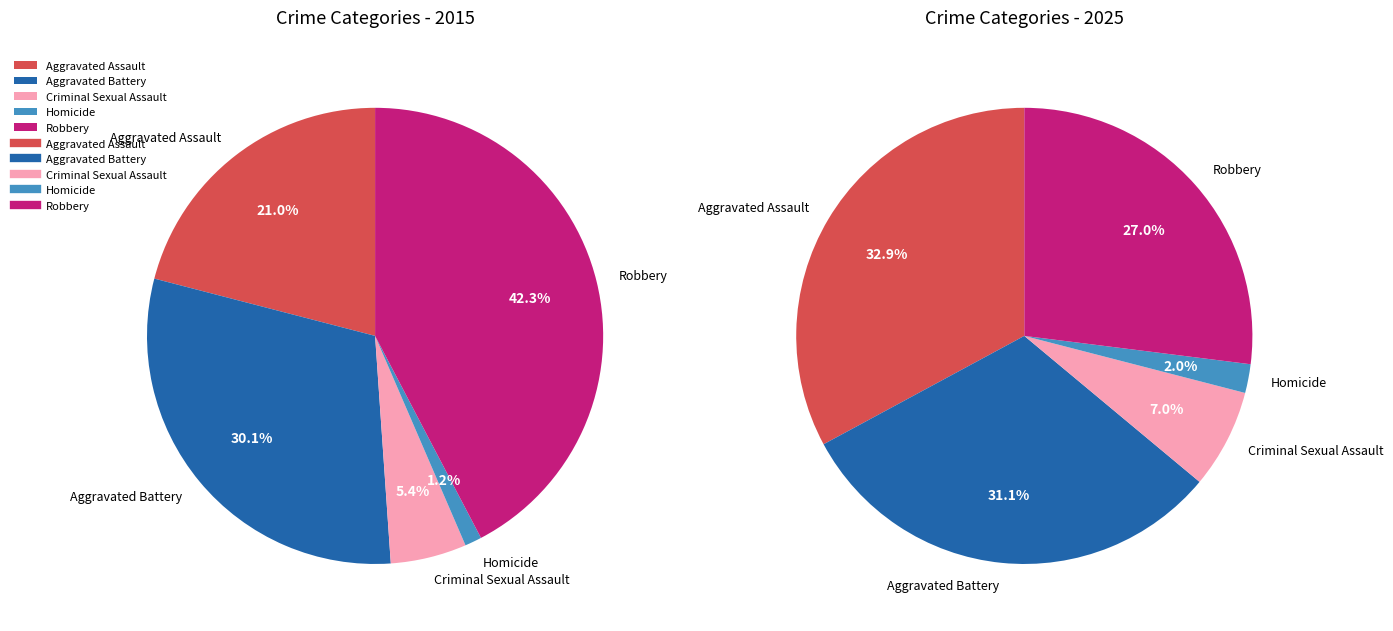

To the nearest percent, what portion does Aggravated Battery represent?

30%